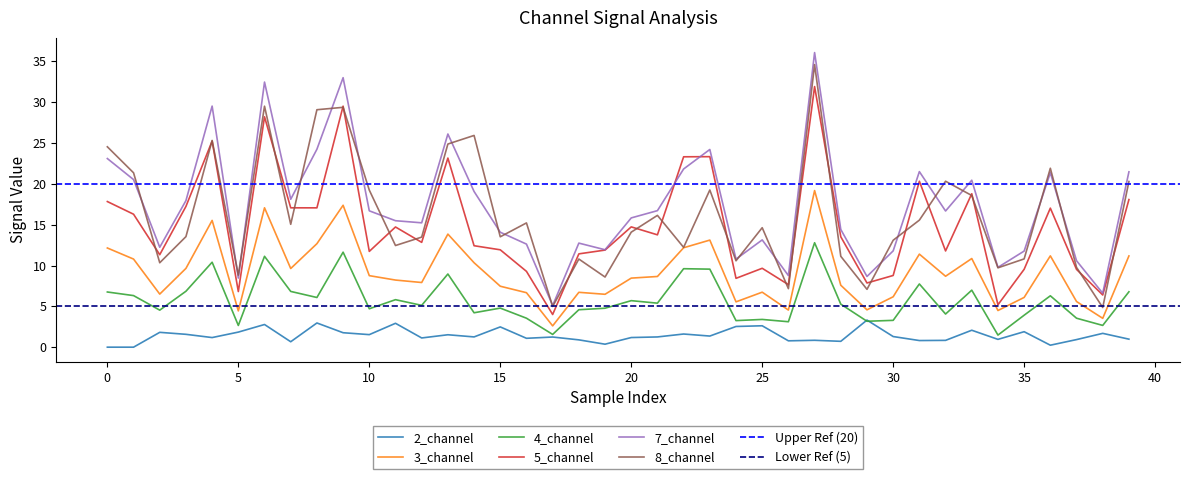

Reading left to right, extract all data points from this chart.

2_channel: 0.0	0.0	1.8	1.6	1.2	1.8	2.8	0.7	3.0	1.8	1.5	2.9	1.1	1.5	1.3	2.5	1.1	1.2	0.9	0.4	1.2	1.3	1.6	1.4	2.5	2.6	0.8	0.8	0.7	3.3	1.3	0.8	0.8	2.1	1.0	1.9	0.2	0.9	1.7	1.0
3_channel: 12.1	10.8	6.5	9.7	15.5	4.4	17.1	9.6	12.7	17.4	8.8	8.2	7.9	13.8	10.3	7.5	6.7	2.6	6.7	6.5	8.5	8.7	12.2	13.1	5.6	6.7	4.5	19.2	7.6	4.6	6.2	11.4	8.7	10.9	4.5	6.1	11.2	5.6	3.5	11.2
4_channel: 6.8	6.3	4.5	6.8	10.4	2.7	11.1	6.8	6.1	11.6	4.7	5.8	5.1	9.0	4.2	4.8	3.5	1.6	4.6	4.8	5.7	5.4	9.6	9.6	3.3	3.4	3.1	12.8	5.3	3.2	3.3	7.7	4.1	7.0	1.5	3.9	6.3	3.5	2.7	6.8
5_channel: 17.8	16.3	11.3	17.2	25.2	6.8	28.2	17.1	17.1	29.5	11.7	14.7	12.8	23.2	12.4	11.9	9.3	4.0	11.4	11.9	14.7	13.8	23.3	23.3	8.4	9.7	7.7	31.9	13.5	7.9	8.8	20.3	11.8	18.8	5.2	9.5	17.0	9.5	6.4	18.1
7_channel: 23.1	20.5	12.2	18.0	29.5	8.5	32.5	18.1	24.2	33.0	16.7	15.5	15.2	26.1	19.1	14.1	12.6	5.1	12.7	11.9	15.8	16.7	21.8	24.2	10.8	13.1	8.8	36.1	14.4	8.7	11.8	21.5	16.7	20.4	9.8	11.8	21.4	10.6	6.6	21.5
8_channel: 24.5	21.4	10.3	13.5	25.3	8.8	29.5	15.0	29.1	29.4	19.2	12.5	13.5	24.9	25.9	13.5	15.2	5.0	10.8	8.6	14.1	16.1	12.2	19.3	10.6	14.6	7.2	34.6	11.1	7.1	13.1	15.6	20.3	18.6	9.7	10.8	21.9	9.8	4.9	20.3